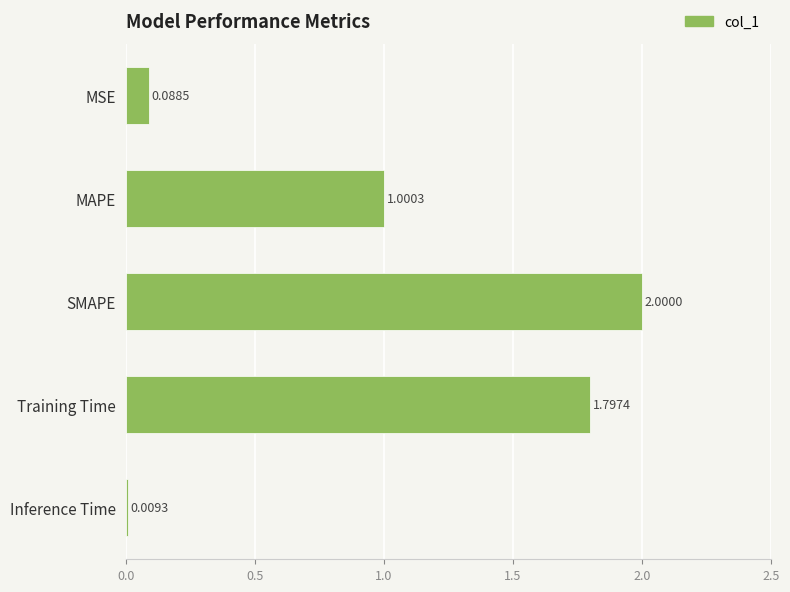

Which has a higher value, SMAPE or Training Time?

SMAPE